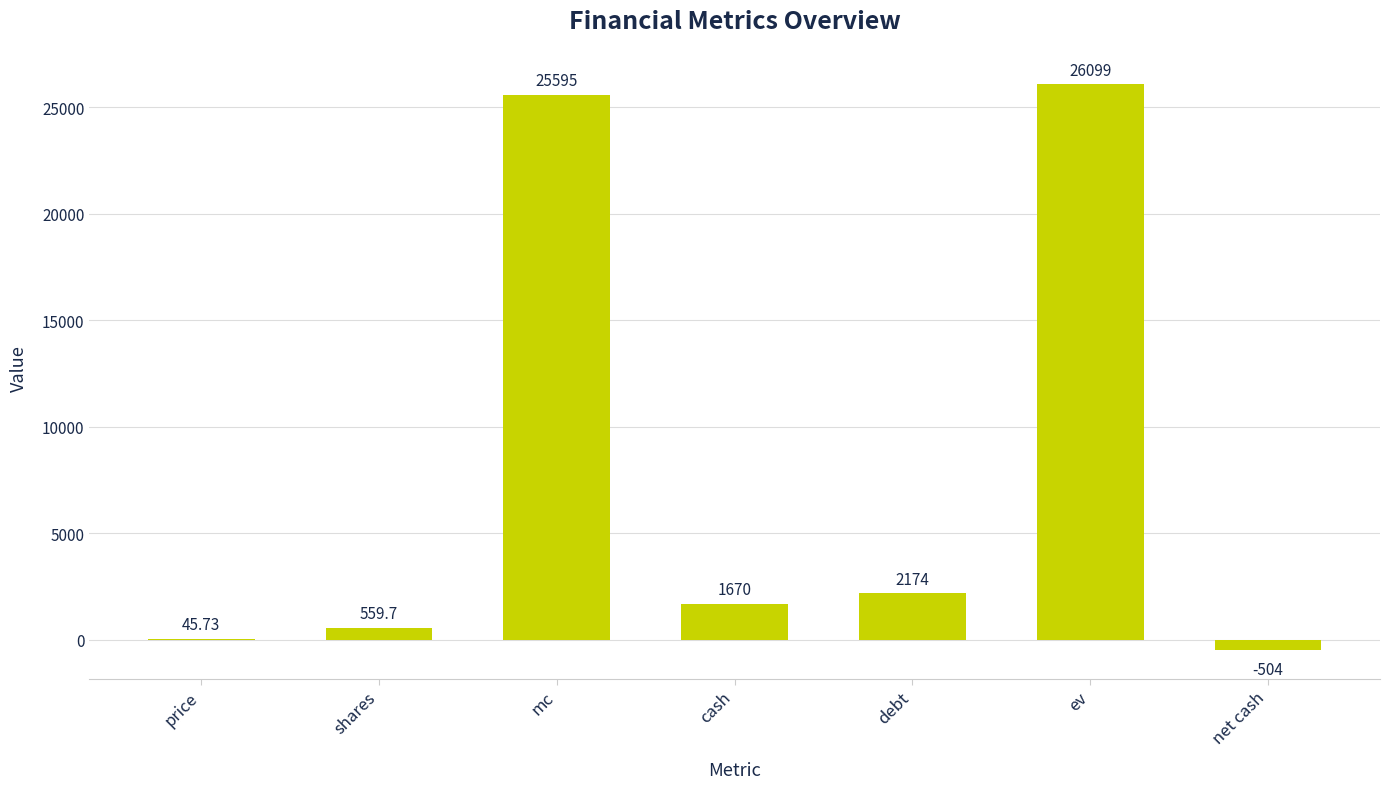

How many categories are shown in the chart?

7